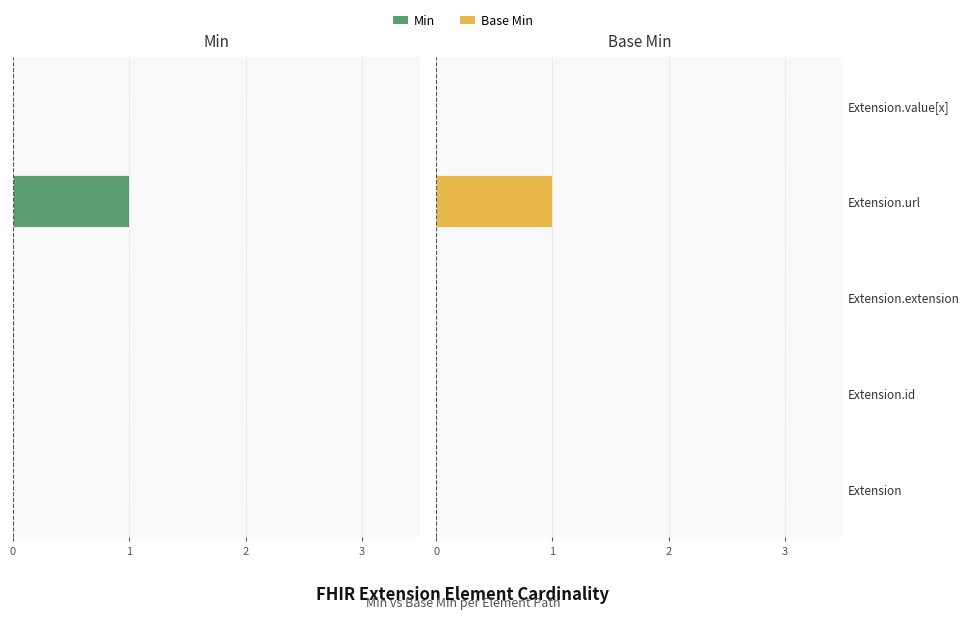

True or false: Min has a value of 0 at Extension.value[x].

True